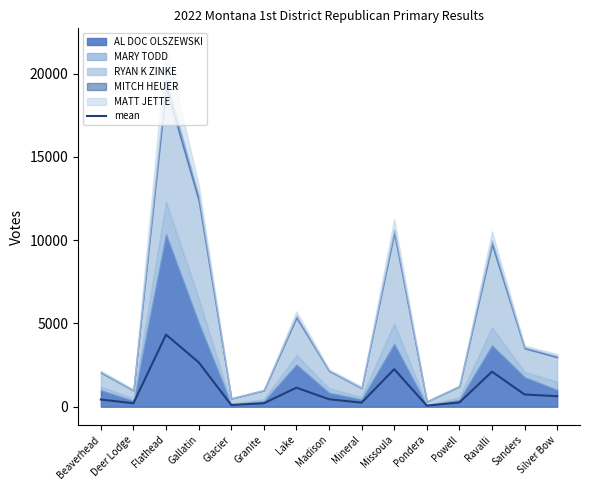

Reading left to right, extract all data points from this chart.

432.8	209.2	4326.4	2669.0	105.2	207.0	1145.2	450.2	243.2	2253.6	67.4	256.4	2106.2	733.8	634.0